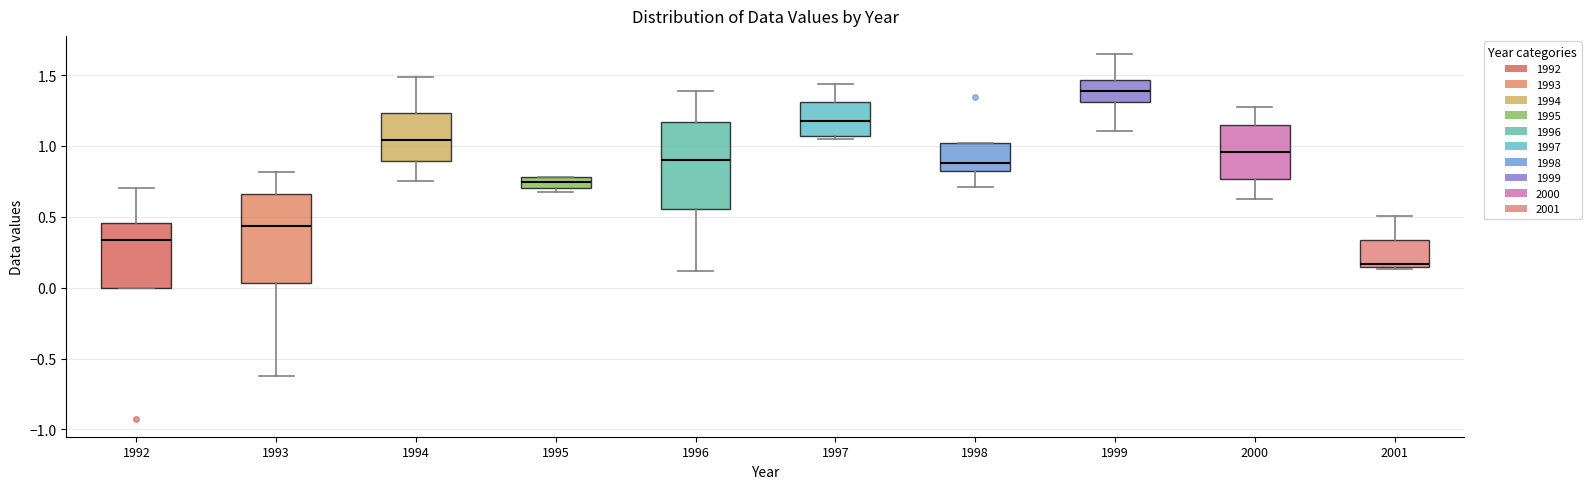

Where is the upper edge of the box at x = 1997 on the y-axis? The values are not printed on the chart, so give them approximately, as read against the axis.

1.30